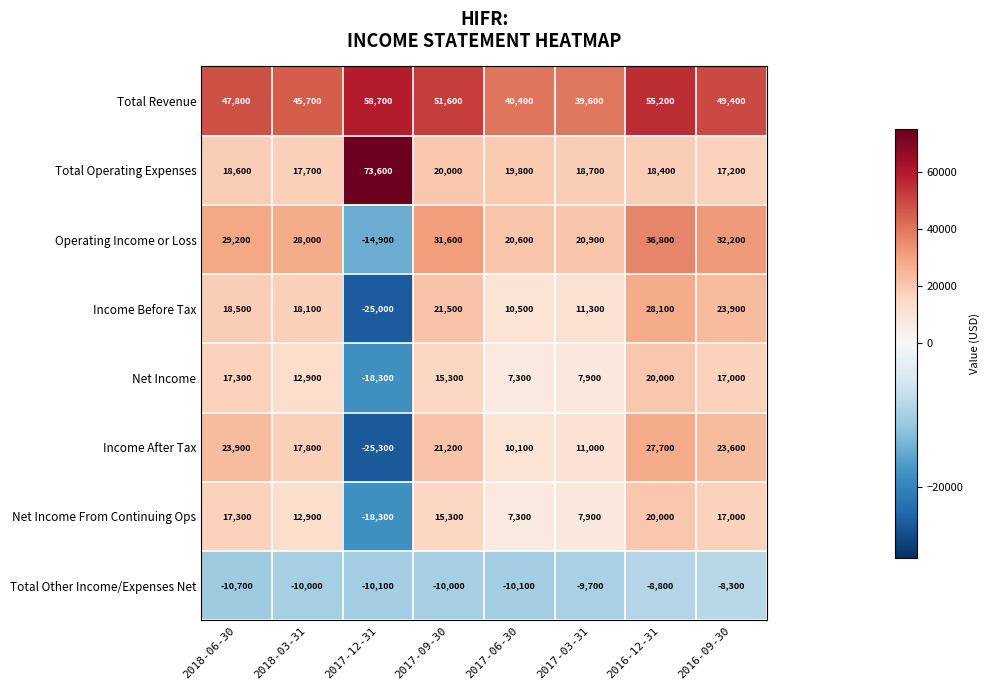

What is the sum of the Total Revenue values at 2017-06-30 and 2017-12-31?

99100